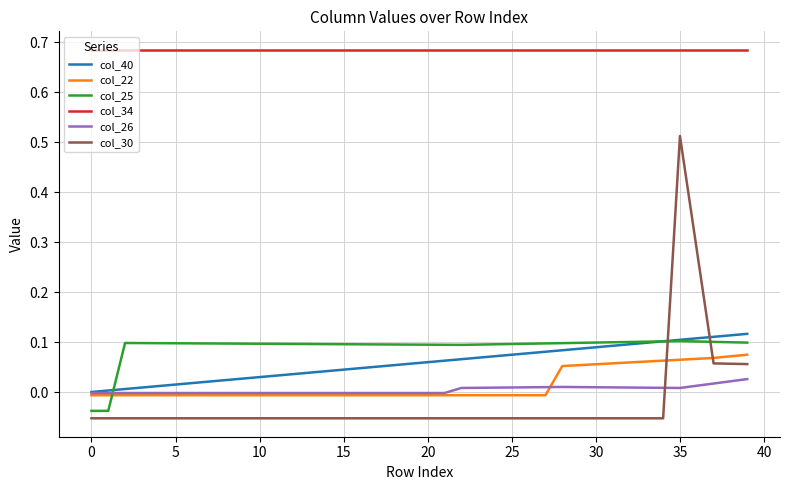

How many intersections are there between col_30 and col_26?

1